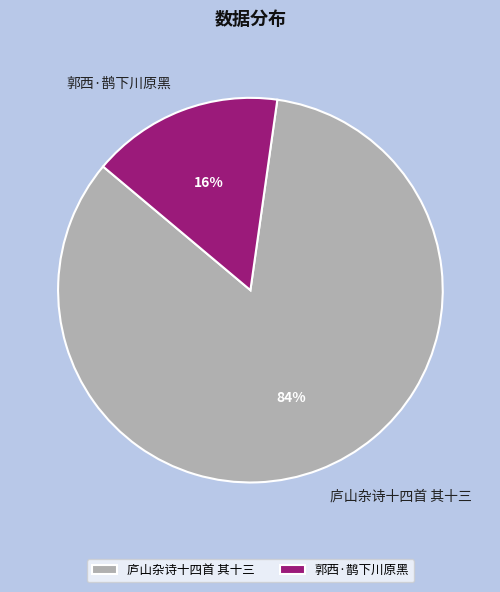

Combined, do 郭西·鹊下川原黑 and 庐山杂诗十四首 其十三 account for over 50%?

Yes